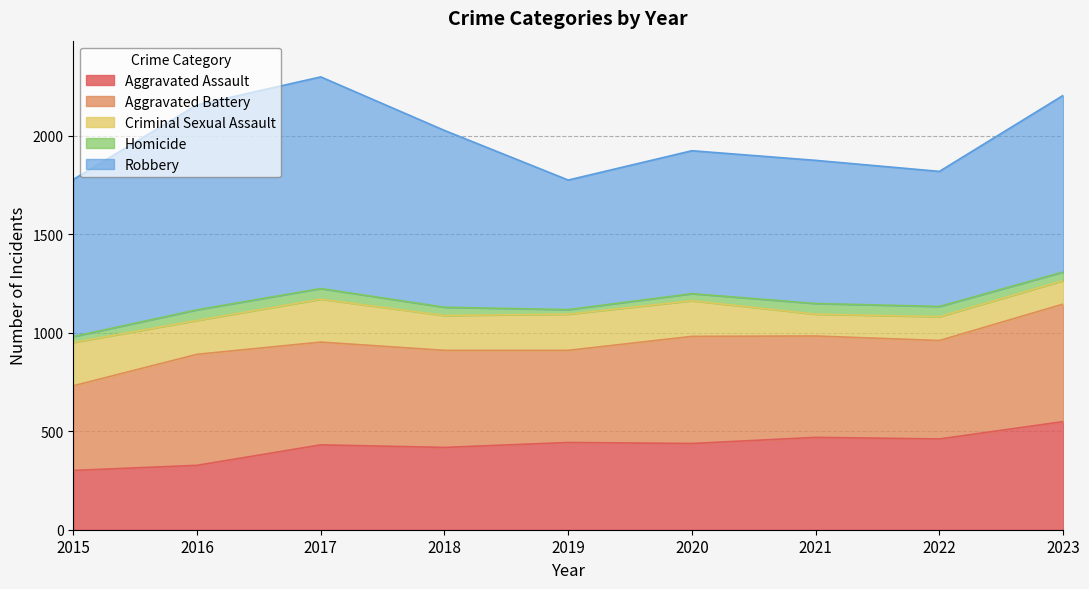

Reading left to right, transcribe all the data shown in this chart.

Aggravated Assault: 2015=301	2016=327	2017=431	2018=418	2019=443	2020=438	2021=469	2022=461	2023=549
Aggravated Battery: 2015=430	2016=564	2017=522	2018=493	2019=468	2020=544	2021=515	2022=500	2023=597
Criminal Sexual Assault: 2015=220	2016=172	2017=218	2018=177	2019=184	2020=181	2021=111	2022=121	2023=119
Homicide: 2015=30	2016=54	2017=54	2018=42	2019=23	2020=36	2021=54	2022=52	2023=44
Robbery: 2015=798	2016=1041	2017=1075	2018=898	2019=658	2020=726	2021=727	2022=686	2023=897